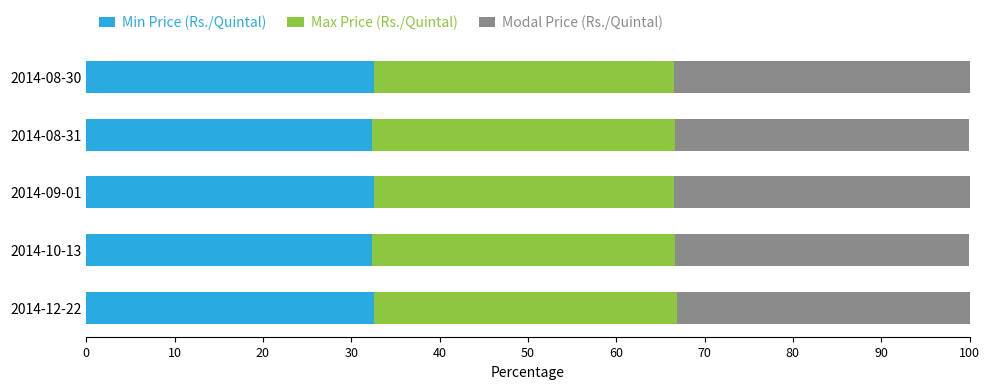

True or false: Min Price (Rs./Quintal) has a value of 32.5 at 2014-08-30.

True